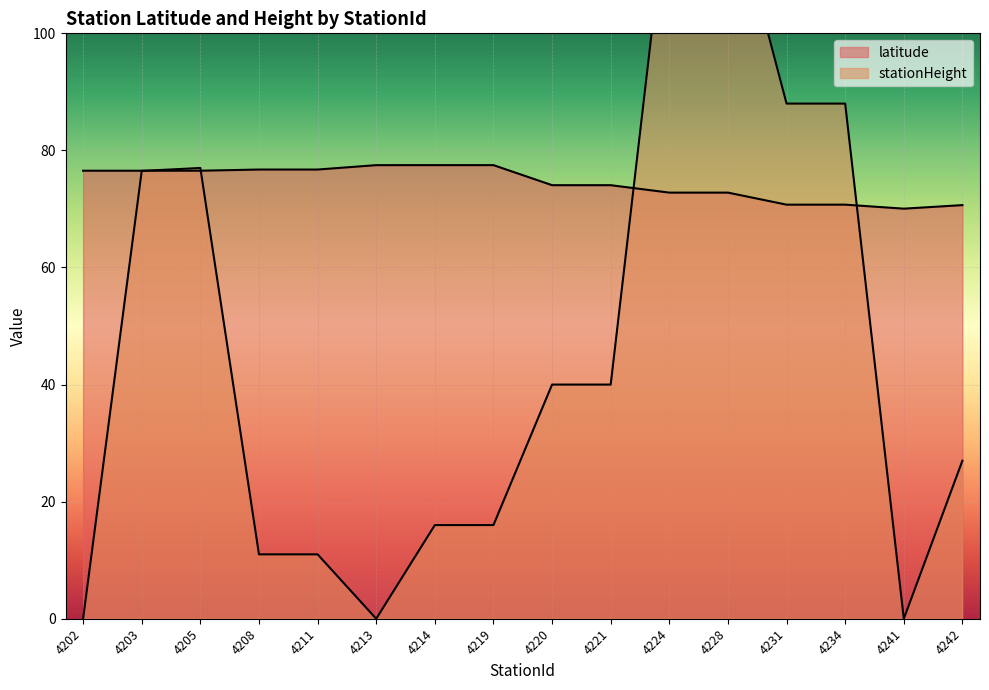

Which label corresponds to the smallest value in the chart?

4202